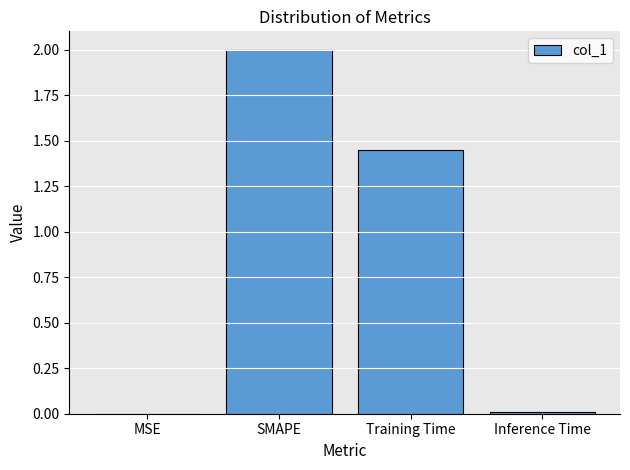

Count the number of values greater than 1.

2